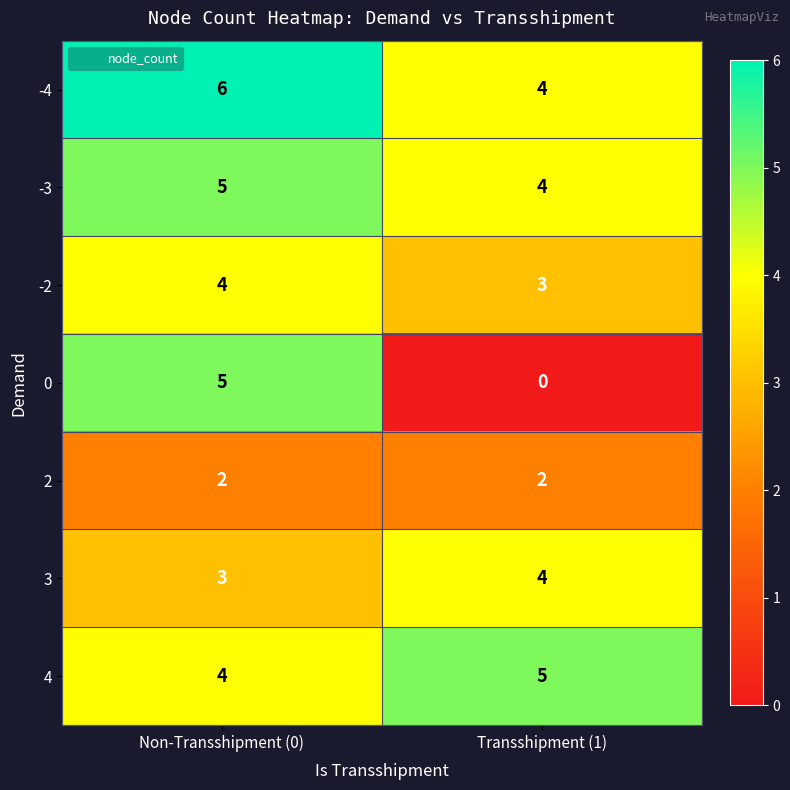

What is the approximate value of 3 at Transshipment (1)?

4